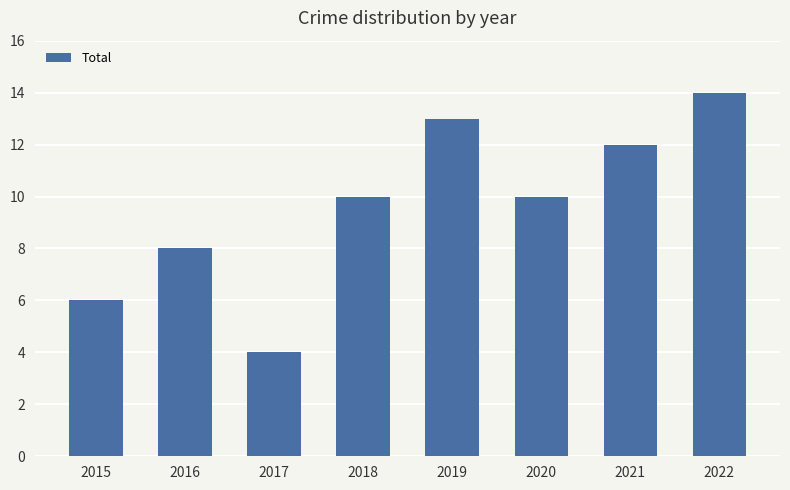

Is it true that the value at 2018 is 15?

False